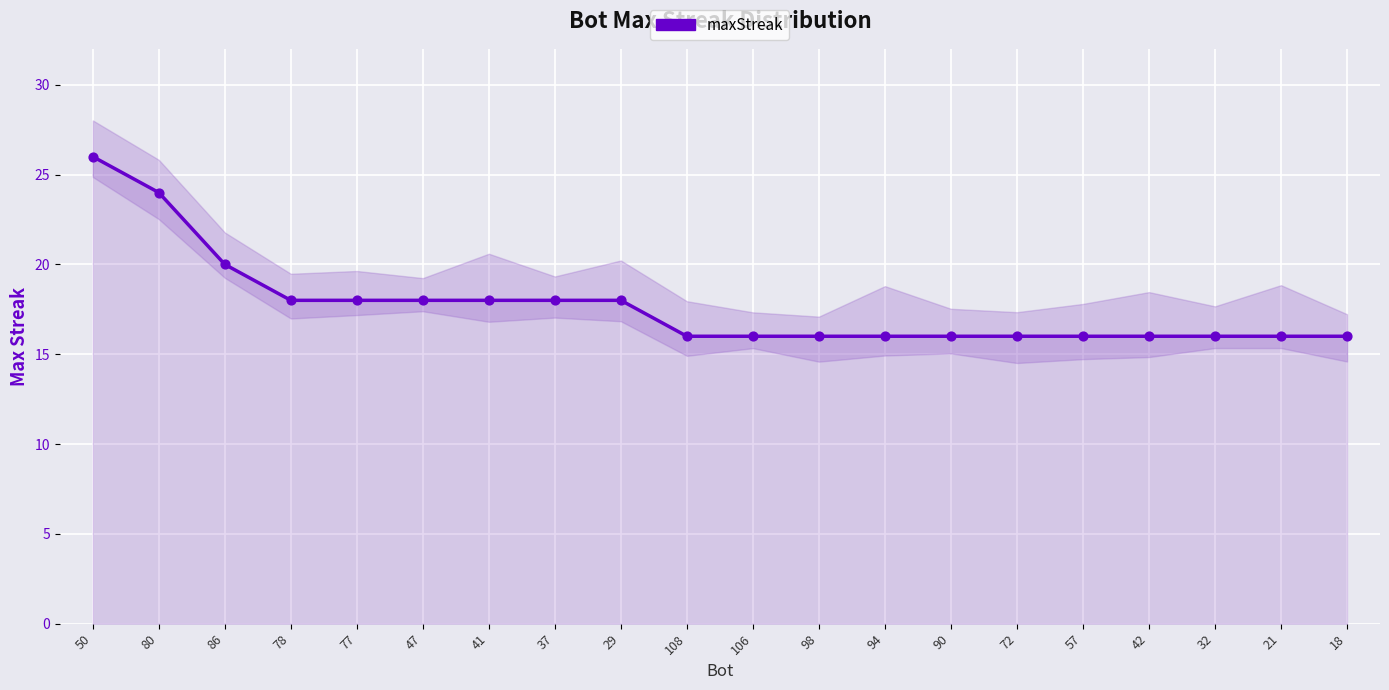

Between 80 and 90, which is larger?

80